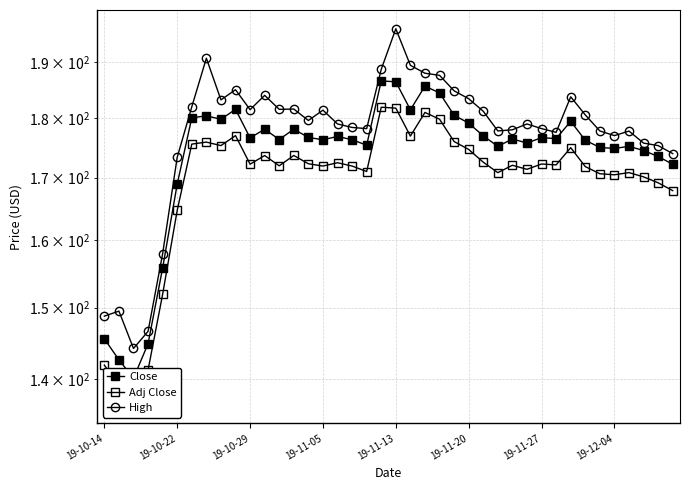

At which category is the sum across all series the highest?

19-11-13